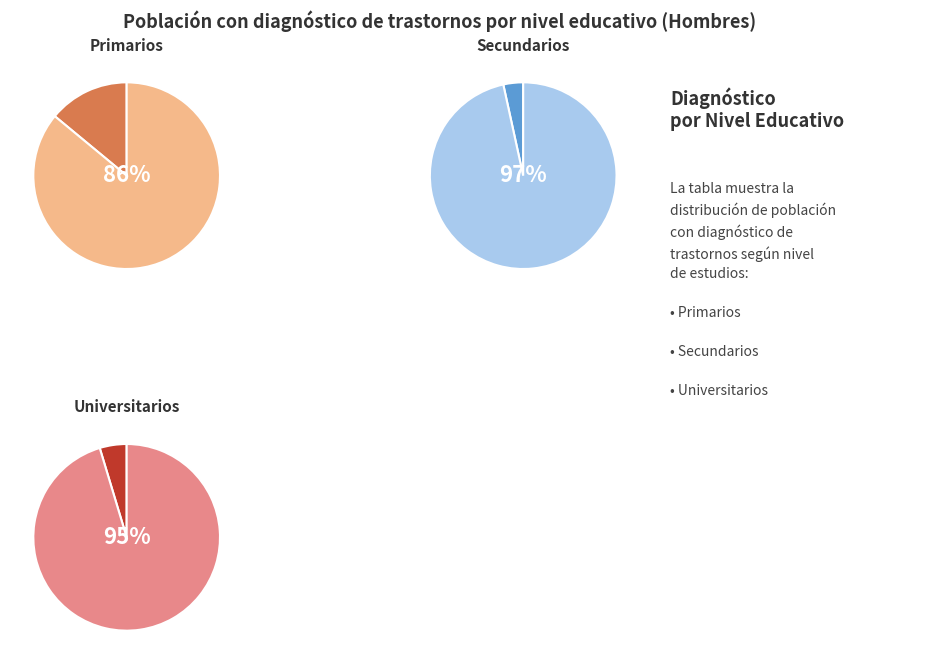

The Secundarios slice represents 55% of the pie. True or false?

False